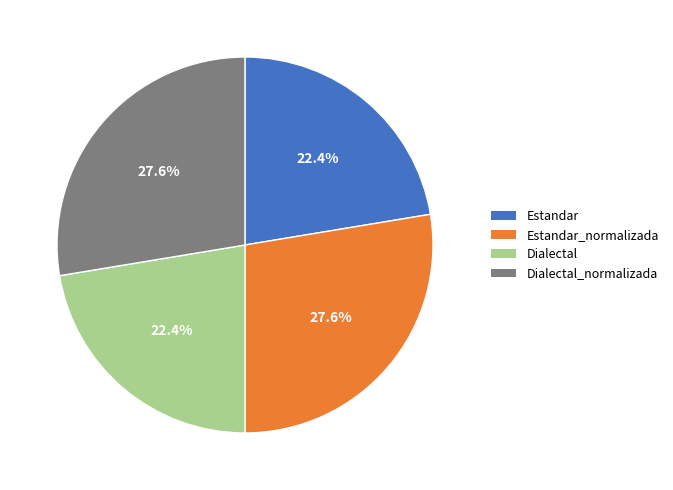

Is there a majority slice in this chart?

No